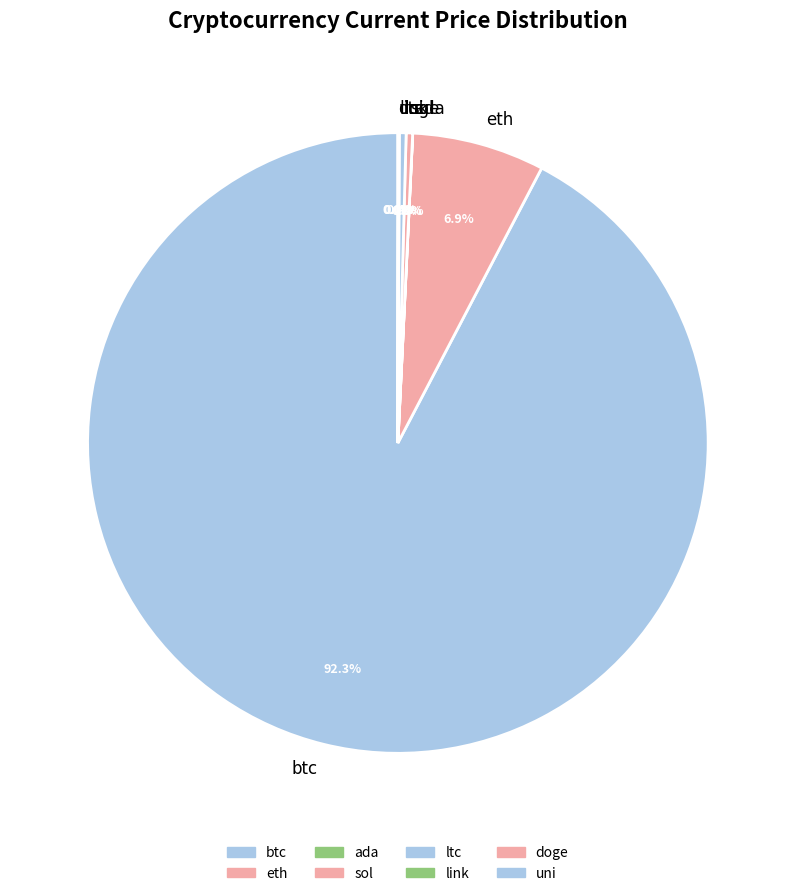

To the nearest percent, what is the difference between the sol and btc slice percentages?

92%